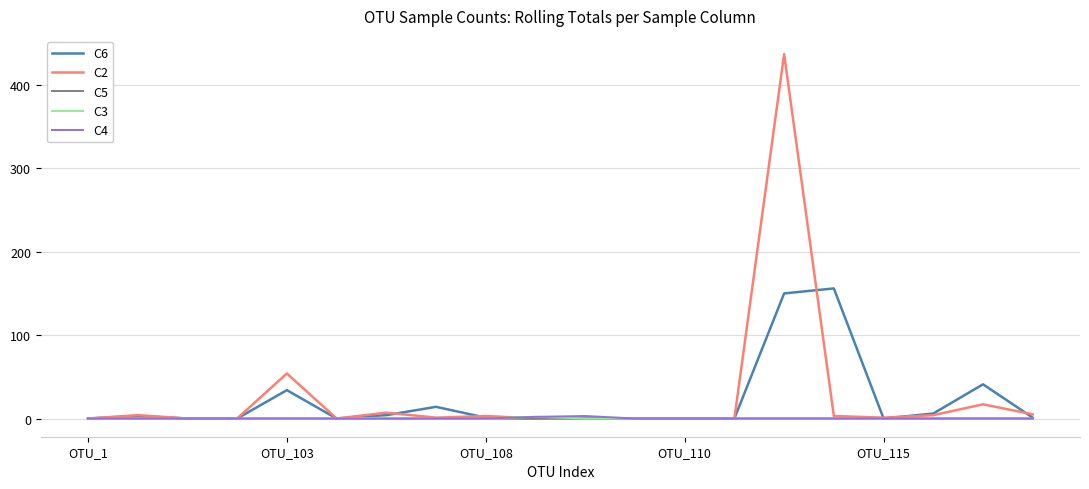

Which series has the widest spread of values?

C2